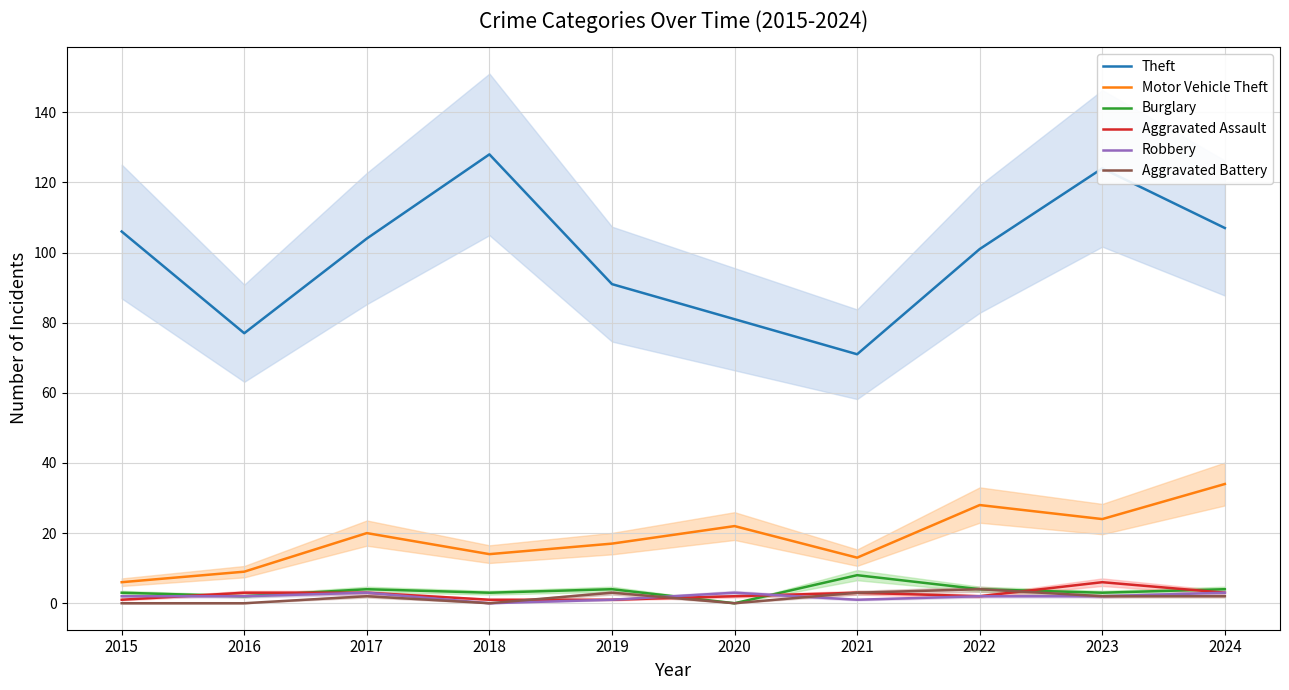

How many data points does each series have?

10